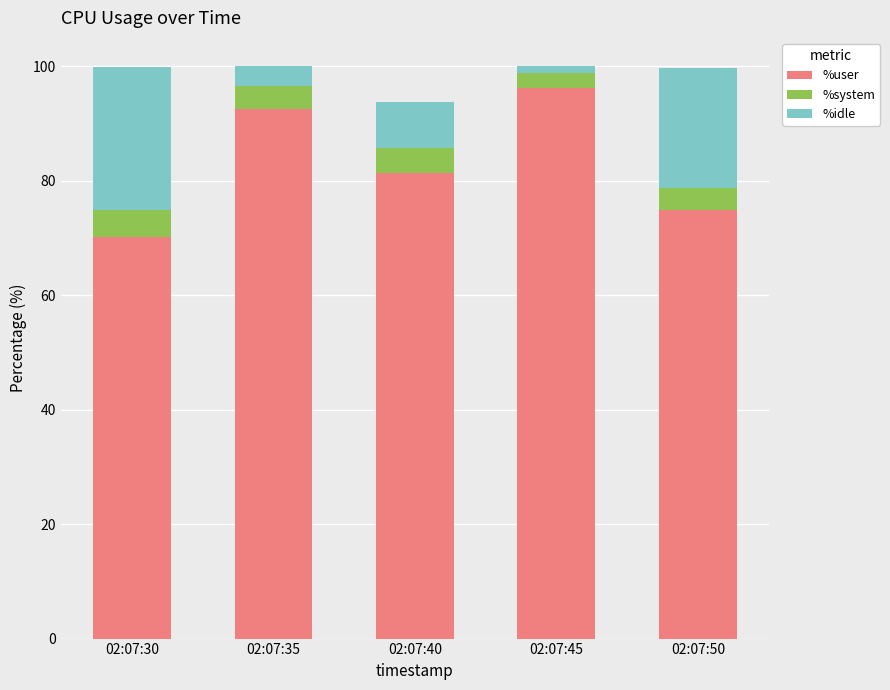

At which label is %user closest to 83?

02:07:40